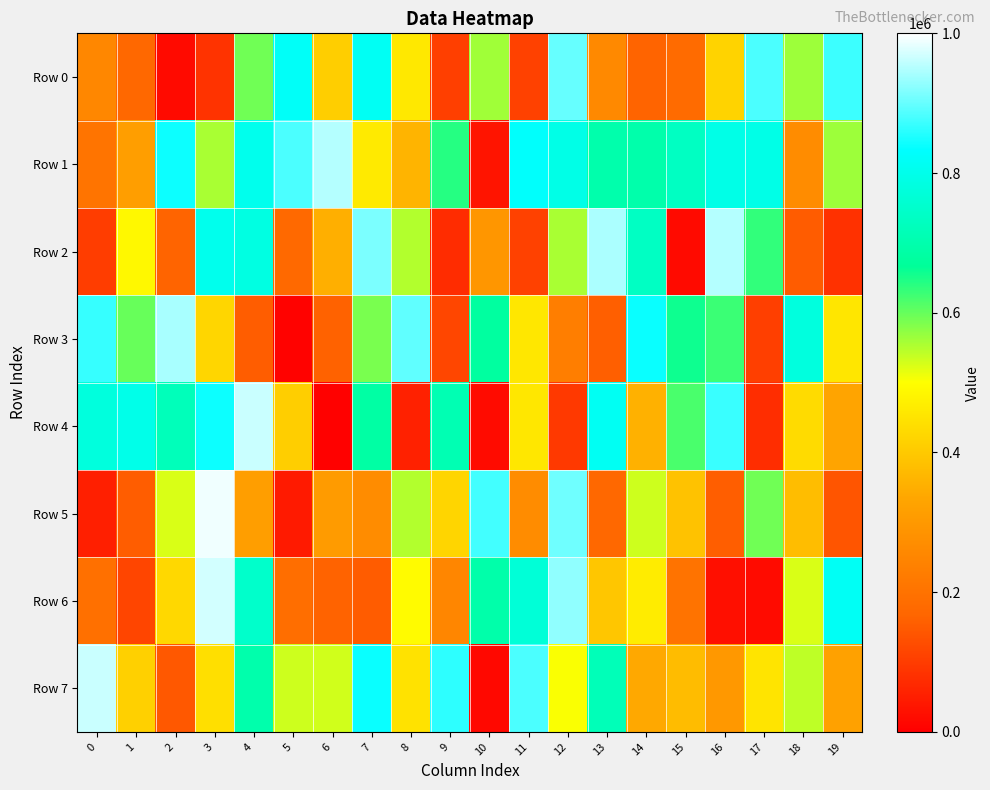

Reading left to right, extract all data points from this chart.

Row 0: 0=254504	1=173450	2=18448	3=84190	4=591896	5=821899	6=409256	7=816057	8=458421	9=103904	10=562081	11=108335	12=898533	13=260286	14=165005	15=181587	16=417976	17=881491	18=563546	19=872500
Row 1: 0=204876	1=314505	2=840175	3=555093	4=802984	5=881024	6=950174	7=461208	8=360912	9=640921	10=34038	11=828585	12=793874	13=698087	14=696790	15=733421	16=794497	17=794331	18=268294	19=563666
Row 2: 0=100460	1=488080	2=164786	3=804233	4=786322	5=176171	6=352005	7=912828	8=548994	9=72872	10=293898	11=109188	12=555353	13=943719	14=735999	15=18281	16=950644	17=634117	18=151352	19=81220
Row 3: 0=868716	1=597822	2=942504	3=425304	4=153308	5=5368	6=161409	7=586403	8=895869	9=115881	10=678138	11=456374	12=232323	13=156433	14=838887	15=656372	16=628445	17=105330	18=780252	19=453934
Row 4: 0=777595	1=798335	2=721602	3=839936	4=963189	5=408511	6=3119	7=684646	8=55896	9=710432	10=20187	11=455809	12=95150	13=814423	14=355485	15=618056	16=870775	17=75758	18=434682	19=328566
Row 5: 0=52655	1=152816	2=523530	3=989645	4=313680	5=44237	6=305083	7=269009	8=549104	9=423724	10=876166	11=265833	12=904649	13=174288	14=531258	15=387729	16=155513	17=593250	18=378102	19=139012
Row 6: 0=193985	1=113357	2=427889	3=968774	4=748091	5=188755	6=162423	7=151115	8=493029	9=252101	10=694508	11=768045	12=927337	13=396095	14=466220	15=202473	16=27225	17=21347	18=525237	19=817494
Row 7: 0=964274	1=413947	2=145151	3=441085	4=698366	5=531636	6=530446	7=838104	8=445460	9=862298	10=13917	11=881558	12=503222	13=718539	14=339469	15=376660	16=297435	17=450816	18=542434	19=321704